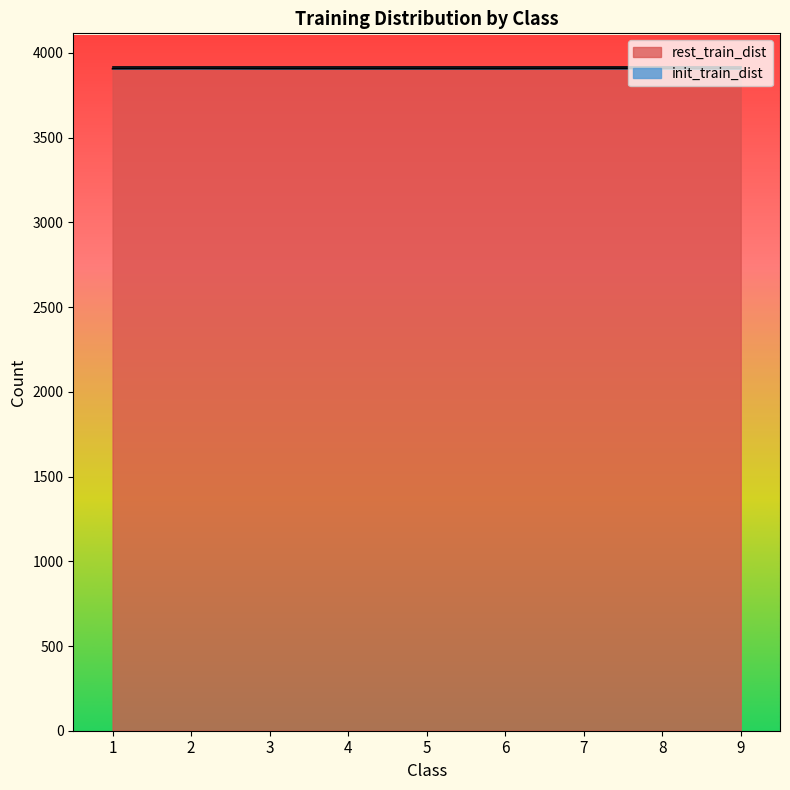

How many lines are shown in the chart?

2